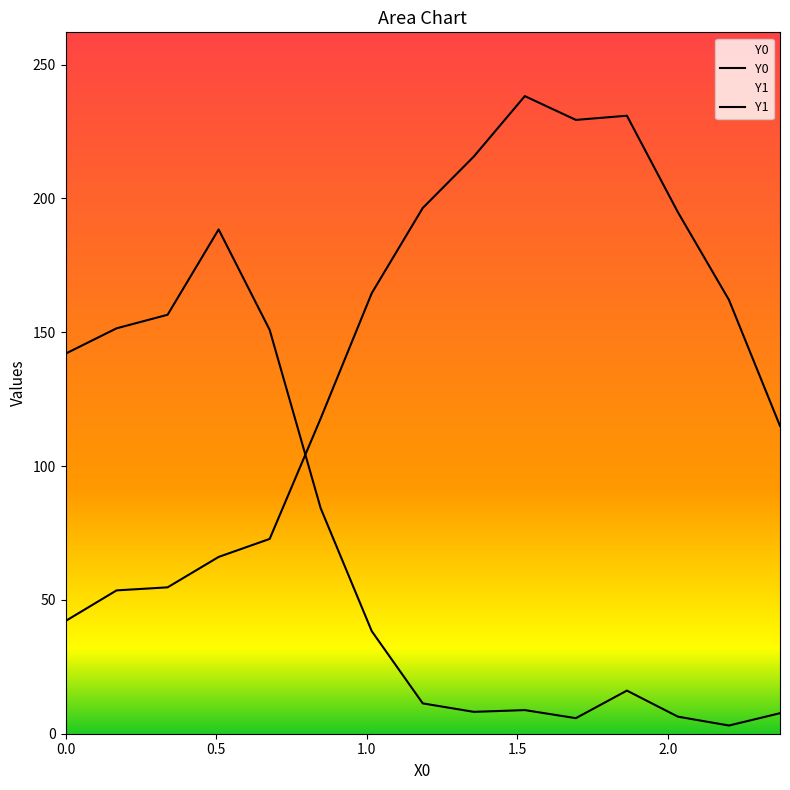

True or false: Y1 has more than 2 points higher than both neighbors.

True